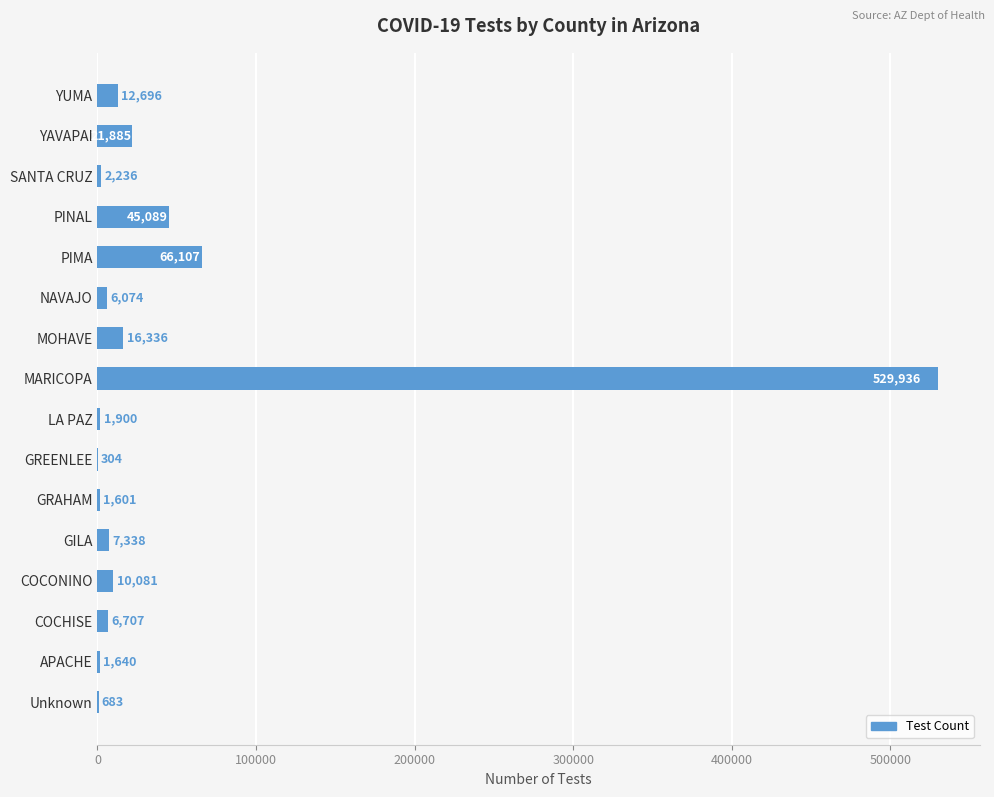

What is the change in value from COCONINO to Unknown?

-9398